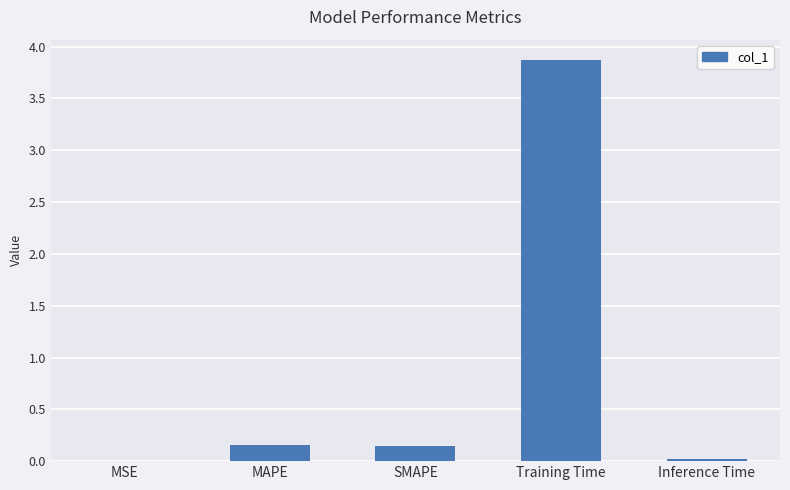

What is the sum of the values at SMAPE and Training Time?

4.0